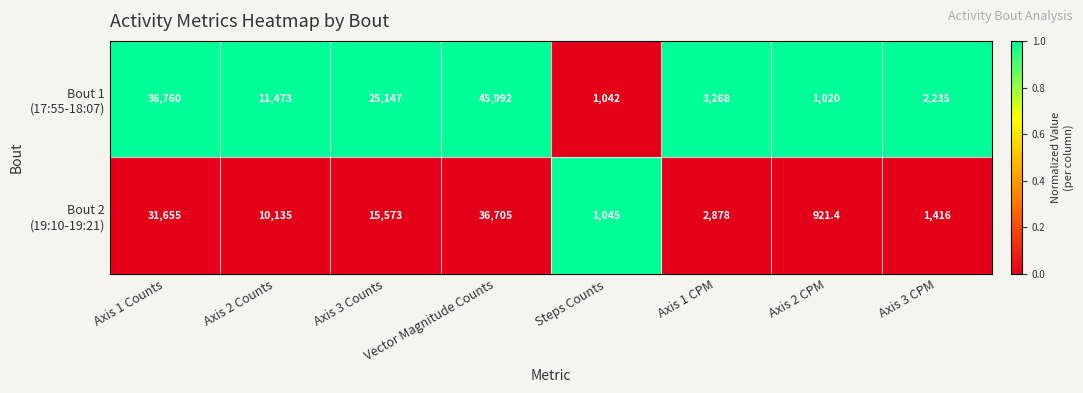

What is the total value across all series at Axis 3 Counts?

40720.0